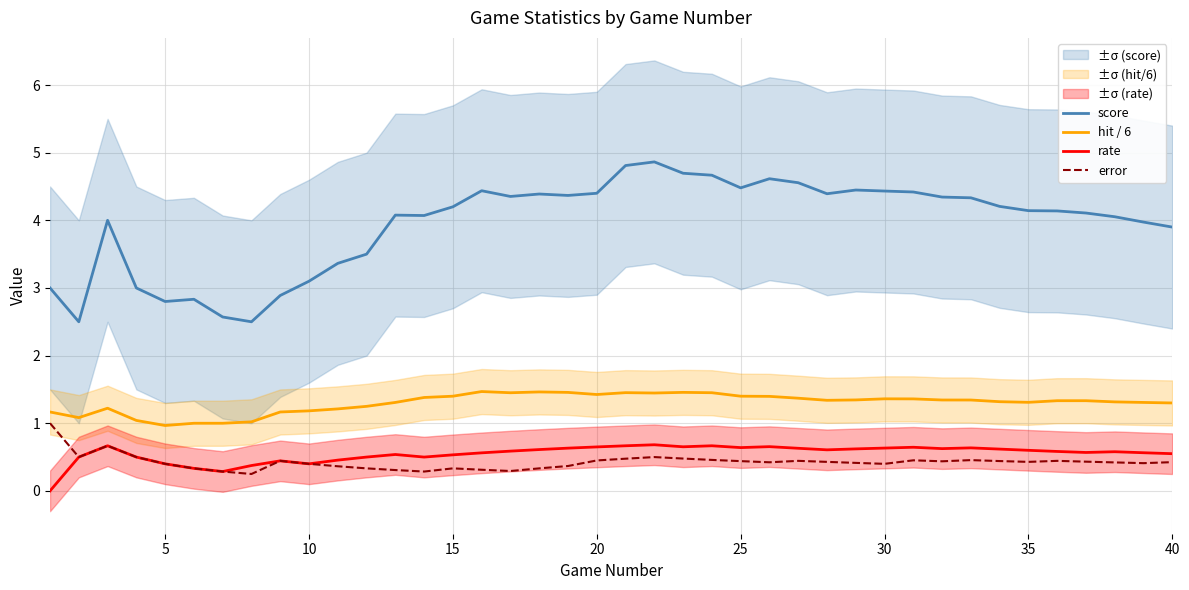

Rank the series by their maximum value, from highest to lowest.

score, hit / 6, error, rate